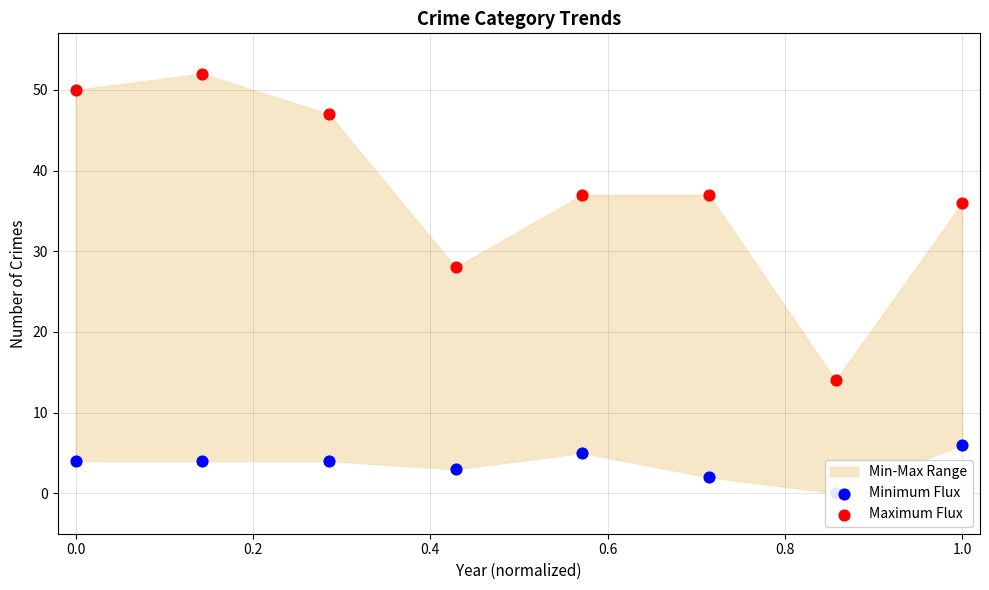

Which series has the widest spread of Y values?

Maximum Flux